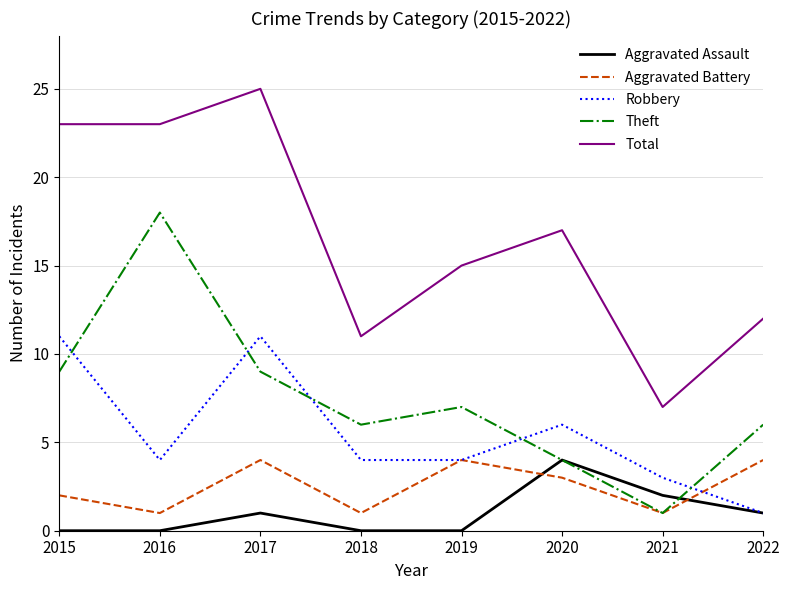

What is the difference between the Total values at 2016 and 2021?

16